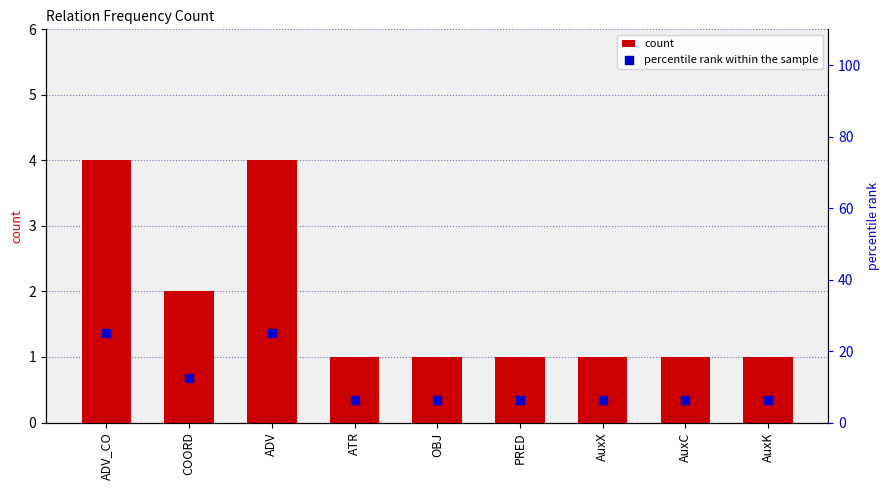

What is the total value across all series at AuxK?

7.2